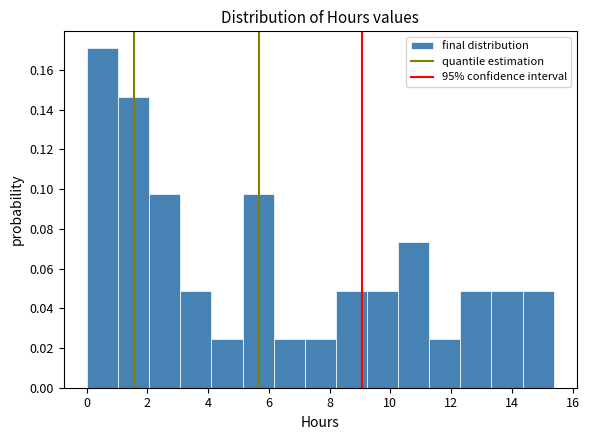

Over which range of the x-axis is the bar tallest?

0.0 to 1.0